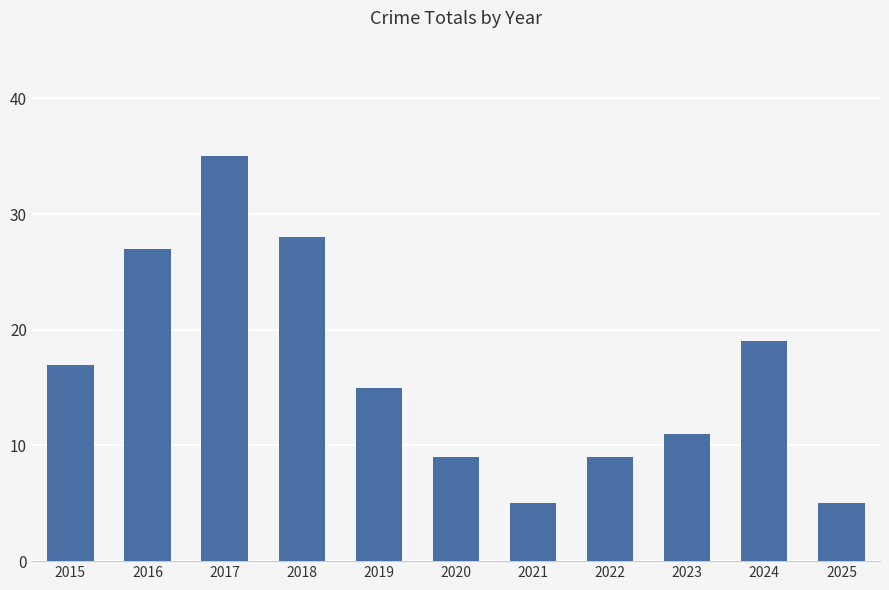

How many values are below 15?

5